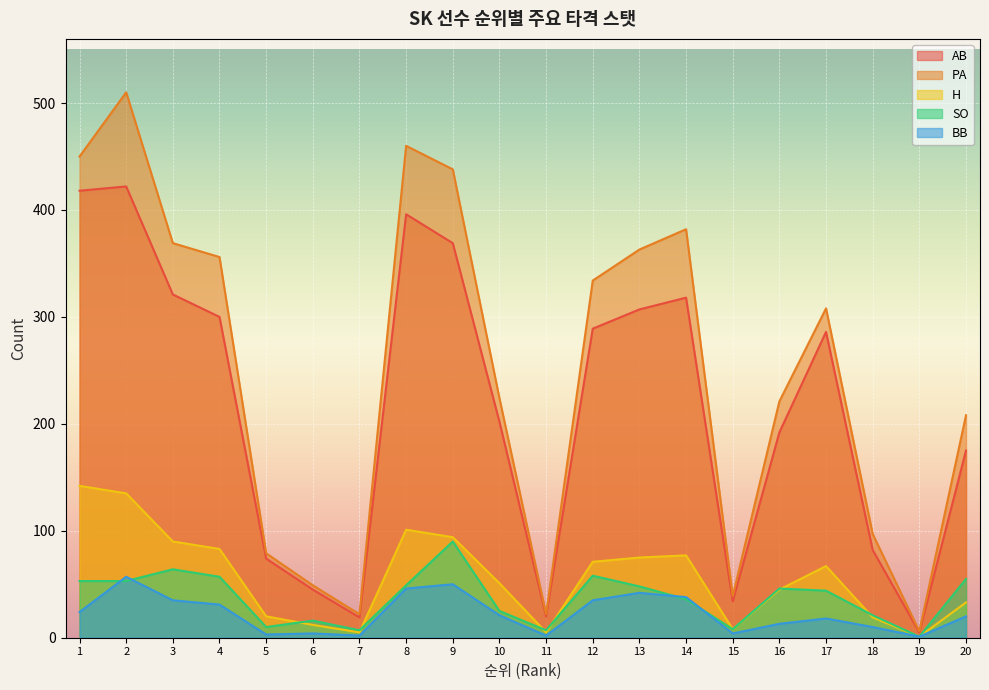

Which category has the highest value in the H series?

1